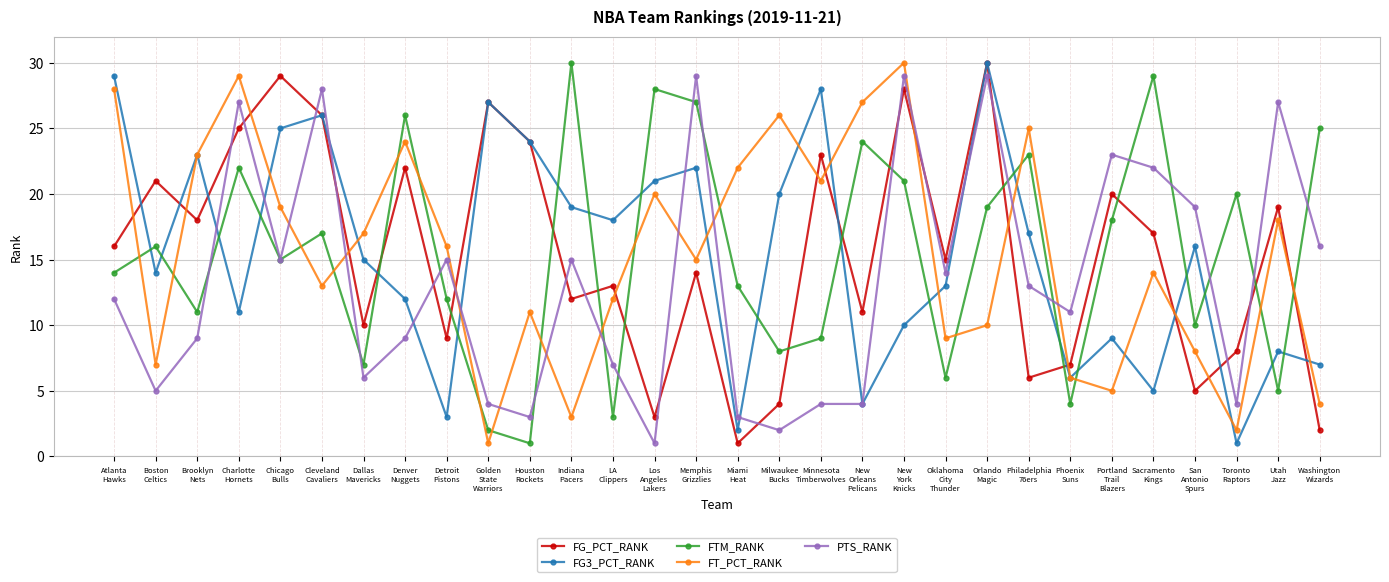

What is the greatest value displayed?

30